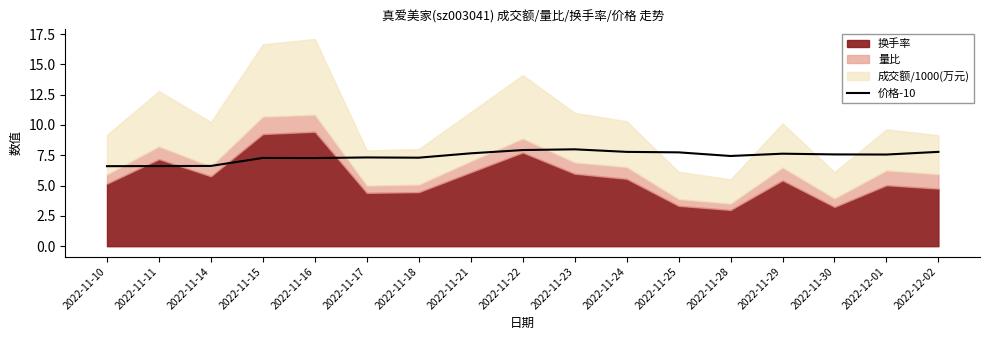

How many data points are less than 7?

3